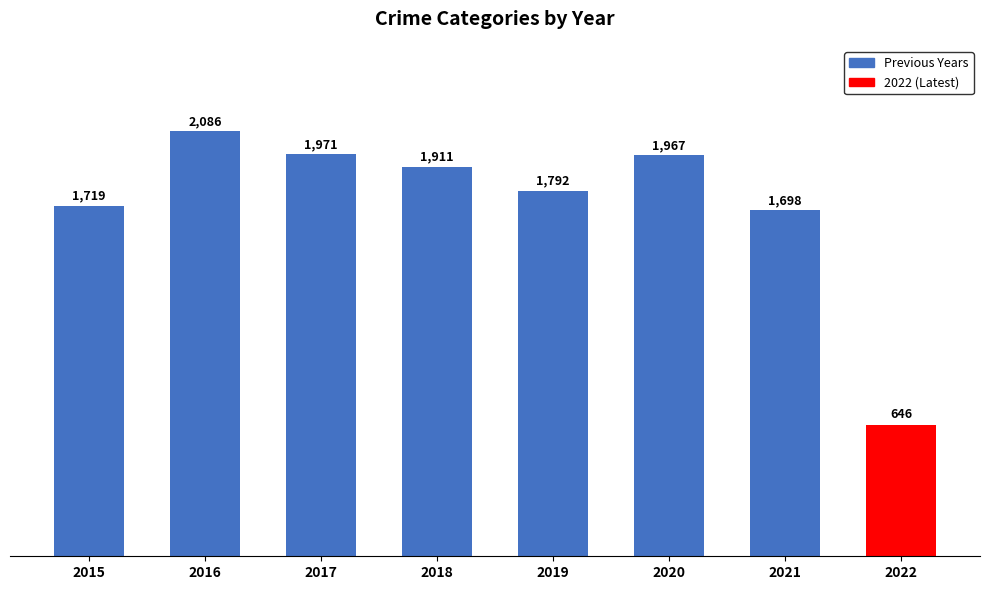

What is the average value?

1724